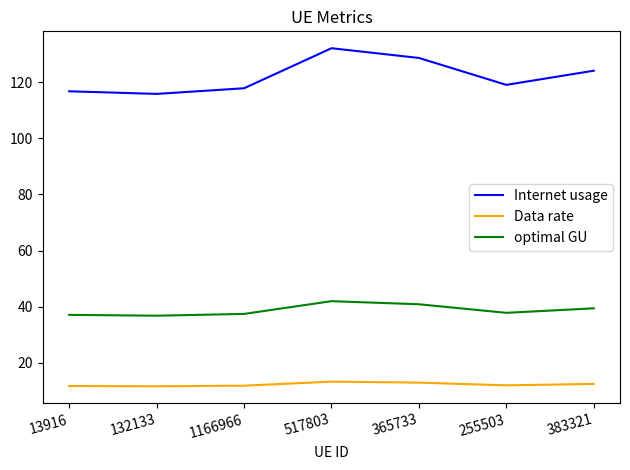

True or false: Data rate has a value of 6.5 at 383321.

False